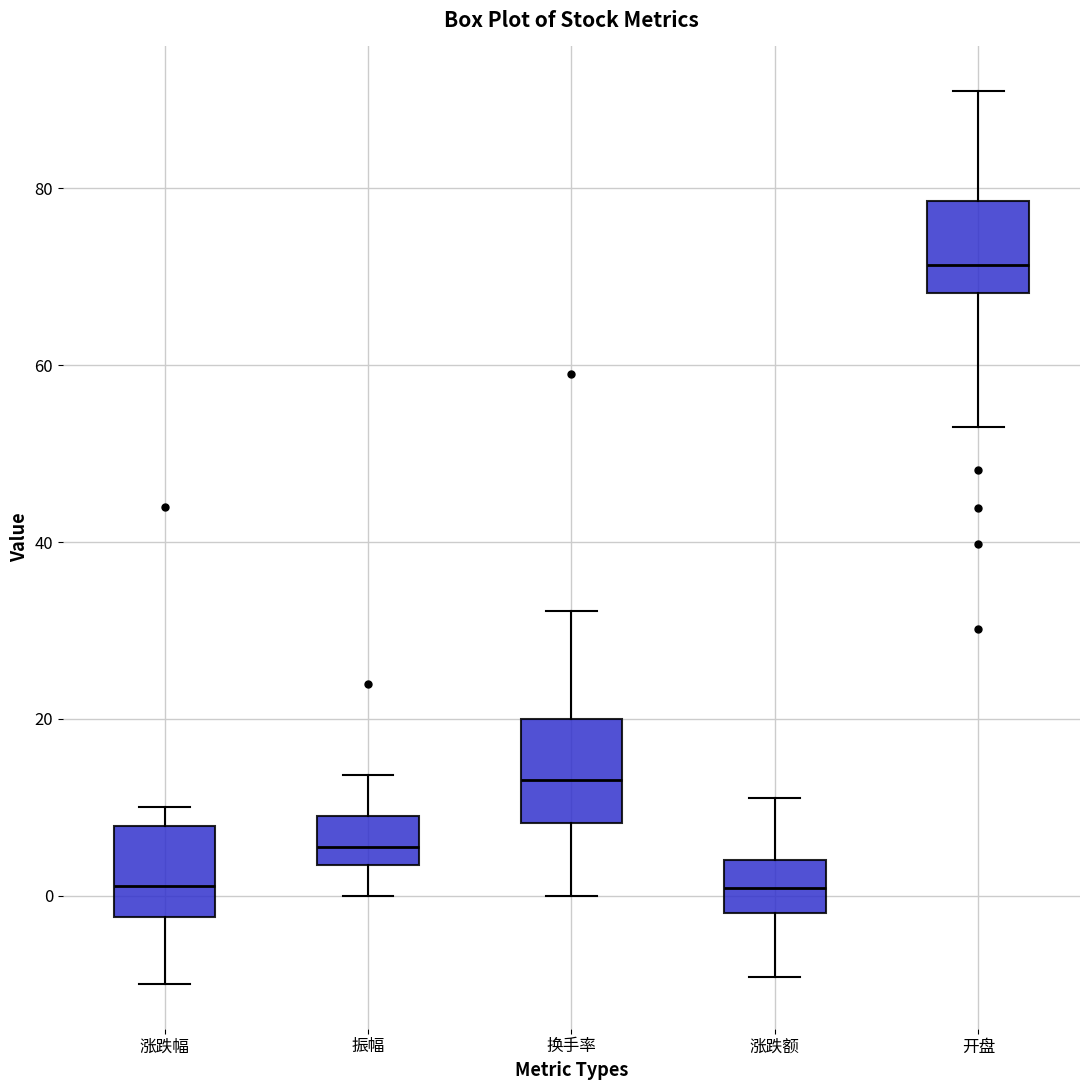

Where is the lower edge of the box for 换手率 on the y-axis? The values are not printed on the chart, so give them approximately, as read against the axis.

8